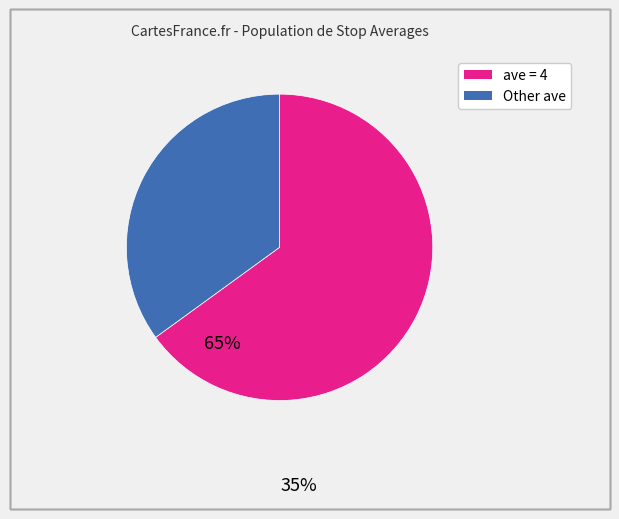

How many slices are in this pie chart?

2